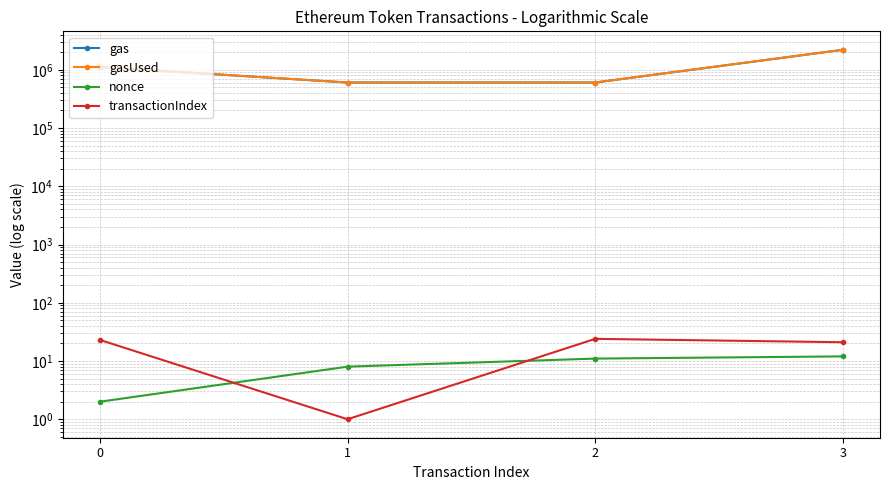

What is the value of the gasUsed point at the 3rd from the left?

604259